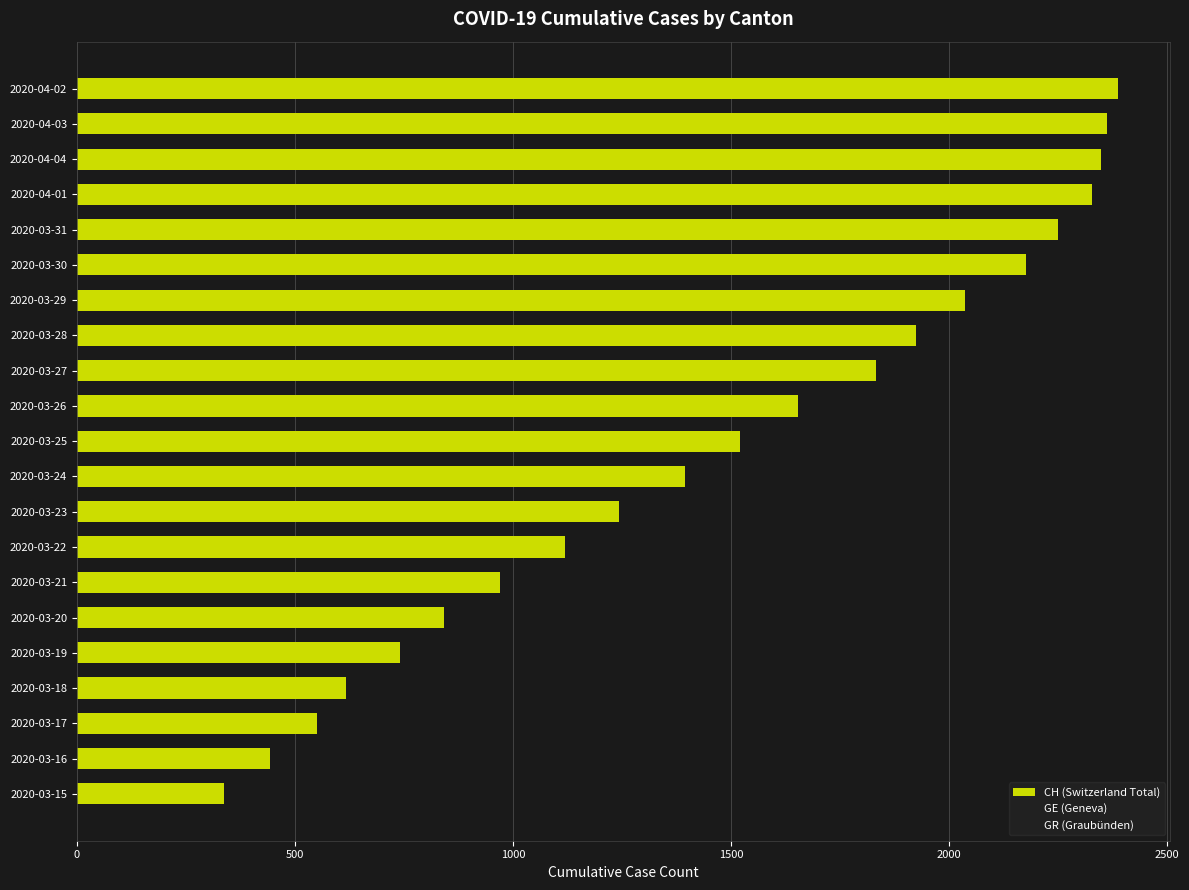

Is it true that the value at 2020-04-02 is 1567?

False